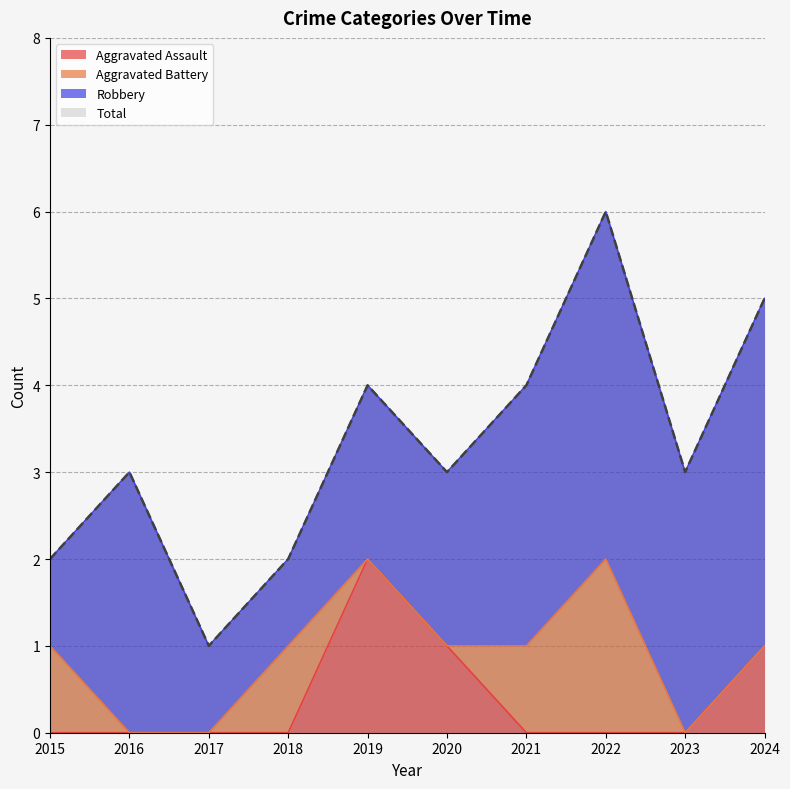

The value of Aggravated Assault at 2021 is 0. True or false?

True